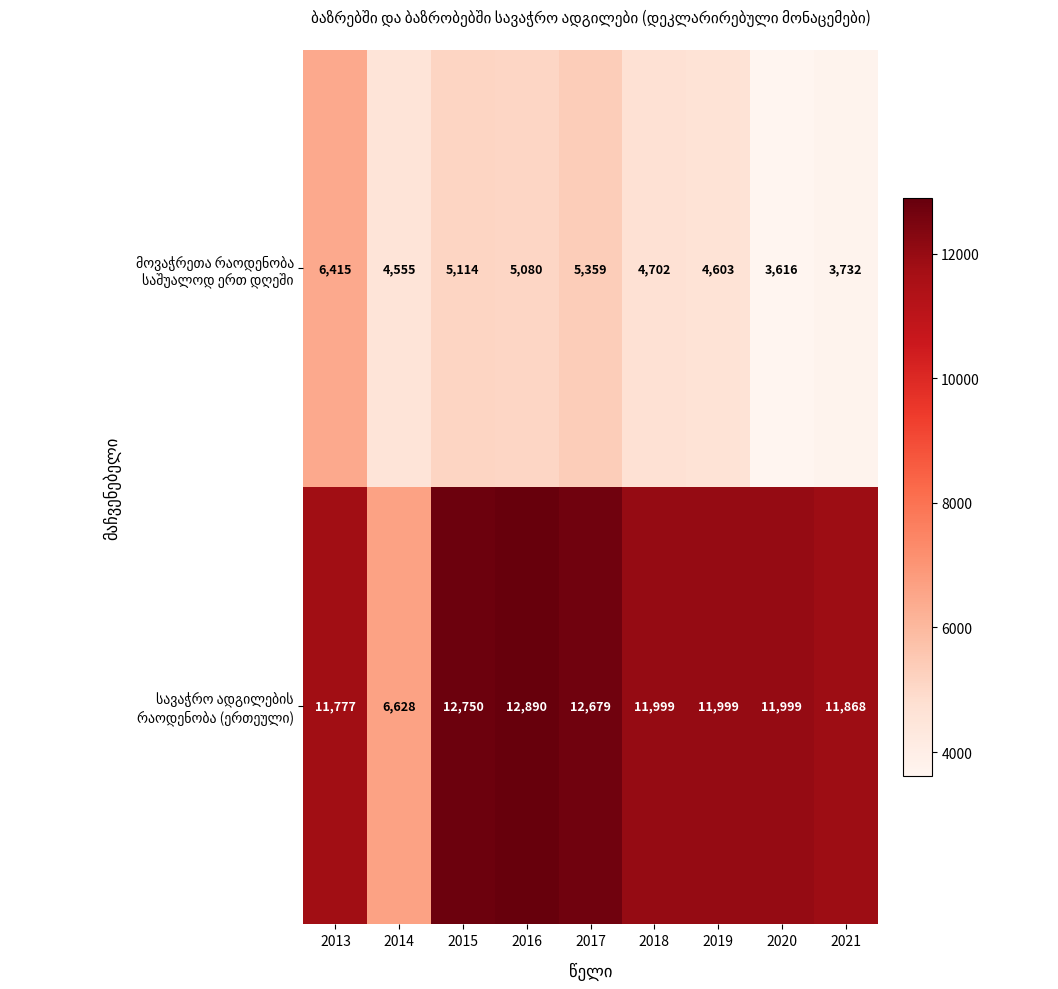

What is the maximum value shown in the chart?

12890